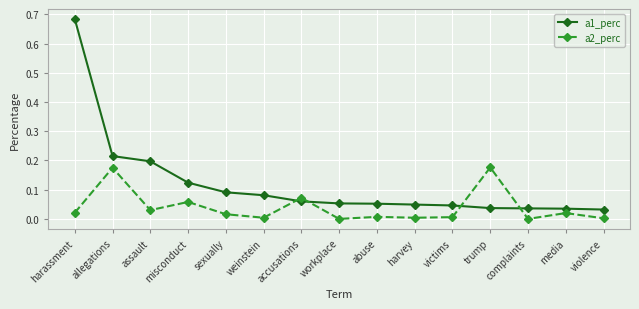

At harassment, list the series in order from smallest to largest.

a2_perc, a1_perc